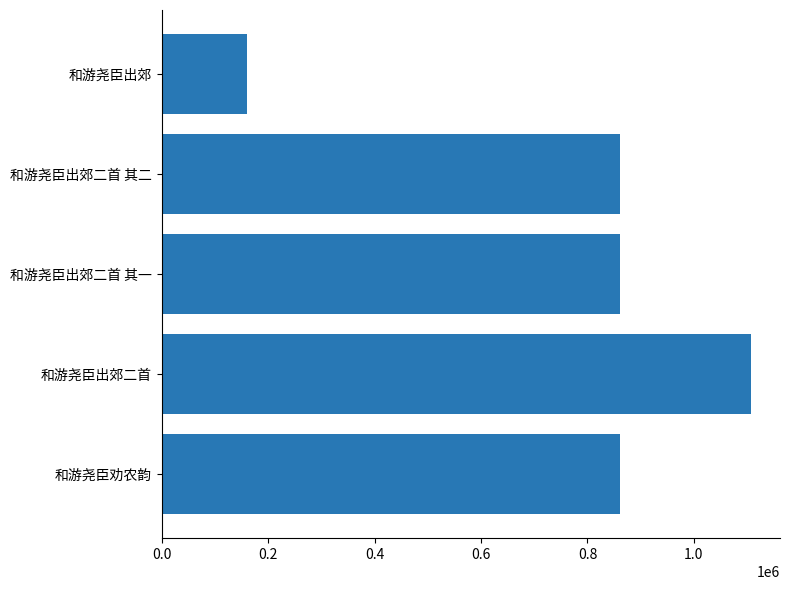

Are the bars horizontal?

Yes